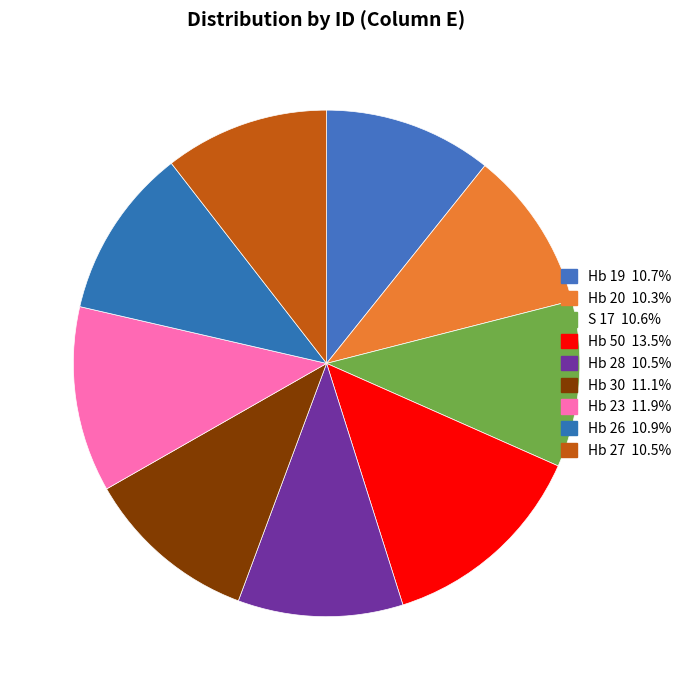

To the nearest percent, what percentage of the pie is Hb 20?

10%